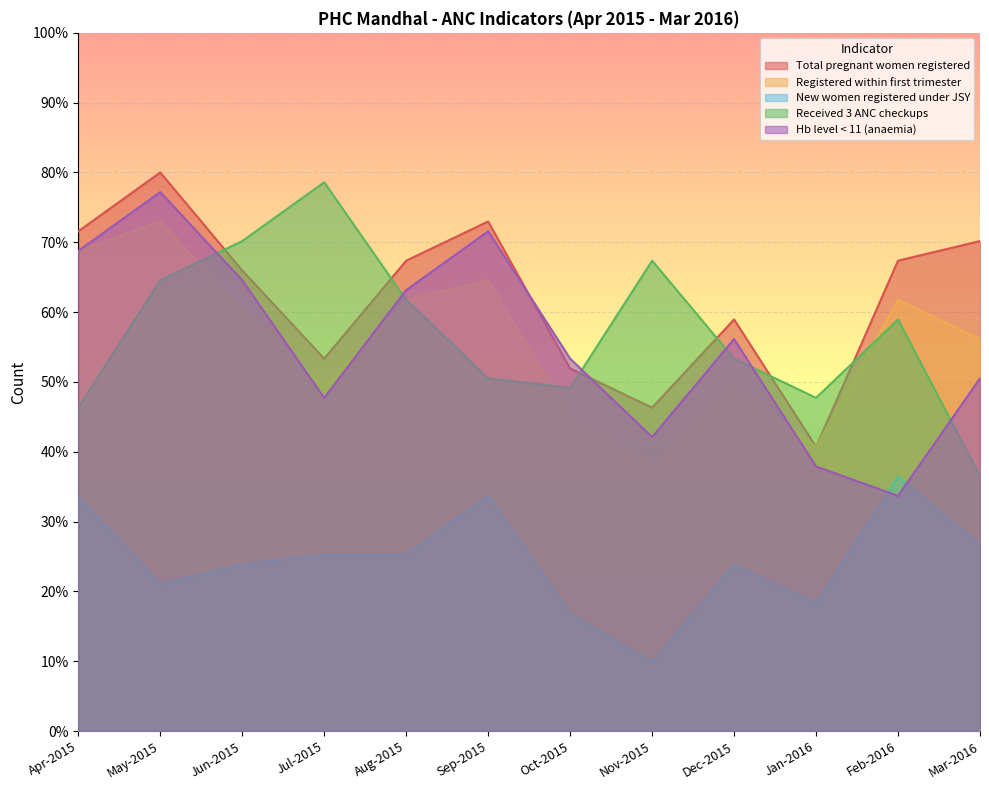

At which category is the sum across all series the highest?

May-2015